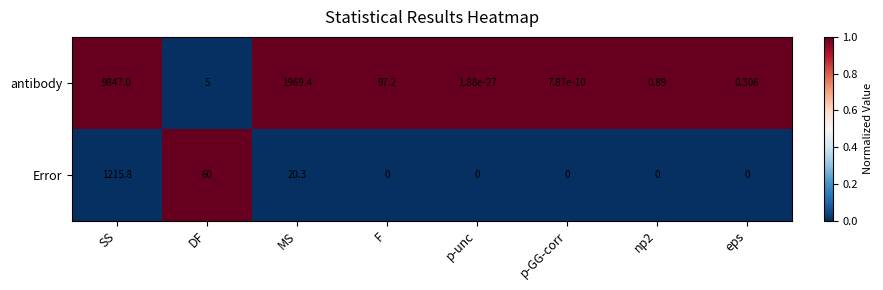

Where is Error nearest to the value 607?

DF